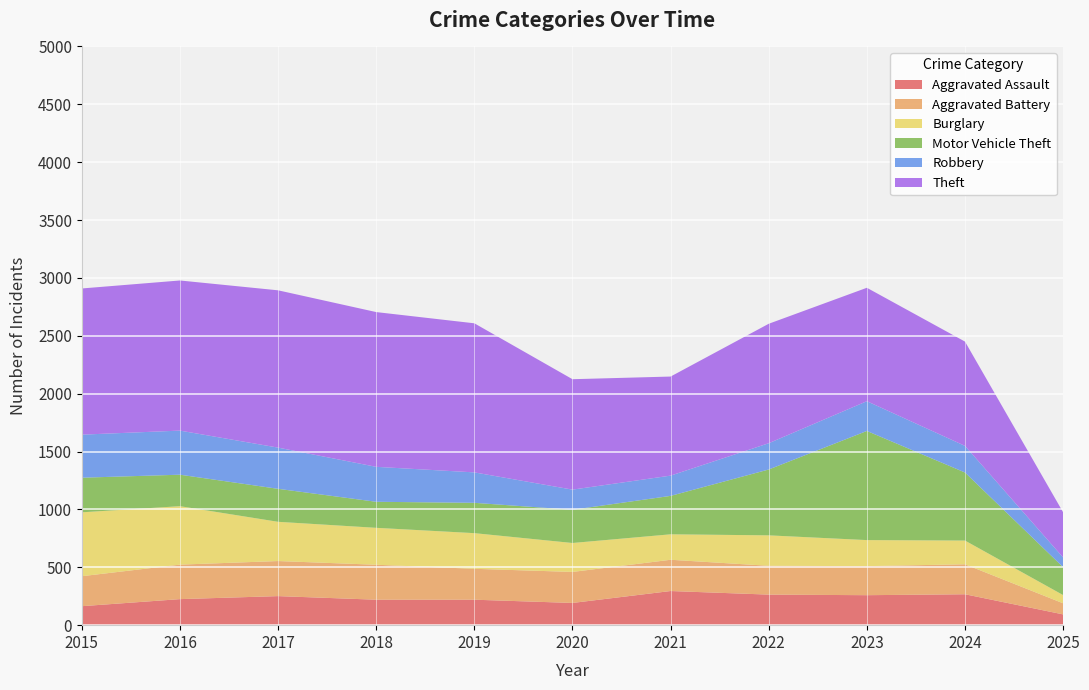

Reading left to right, list all the values displayed in this chart.

Aggravated Assault: 2015=164	2016=225	2017=251	2018=220	2019=220	2020=192	2021=295	2022=264	2023=259	2024=267	2025=93
Aggravated Battery: 2015=259	2016=298	2017=303	2018=302	2019=267	2020=268	2021=270	2022=249	2023=251	2024=259	2025=96
Burglary: 2015=552	2016=505	2017=339	2018=319	2019=308	2020=250	2021=220	2022=263	2023=225	2024=205	2025=71
Motor Vehicle Theft: 2015=299	2016=272	2017=285	2018=225	2019=262	2020=287	2021=332	2022=569	2023=943	2024=588	2025=241
Robbery: 2015=372	2016=381	2017=356	2018=302	2019=263	2020=174	2021=175	2022=227	2023=257	2024=230	2025=84
Theft: 2015=1263	2016=1297	2017=1359	2018=1337	2019=1288	2020=954	2021=856	2022=1032	2023=980	2024=901	2025=390